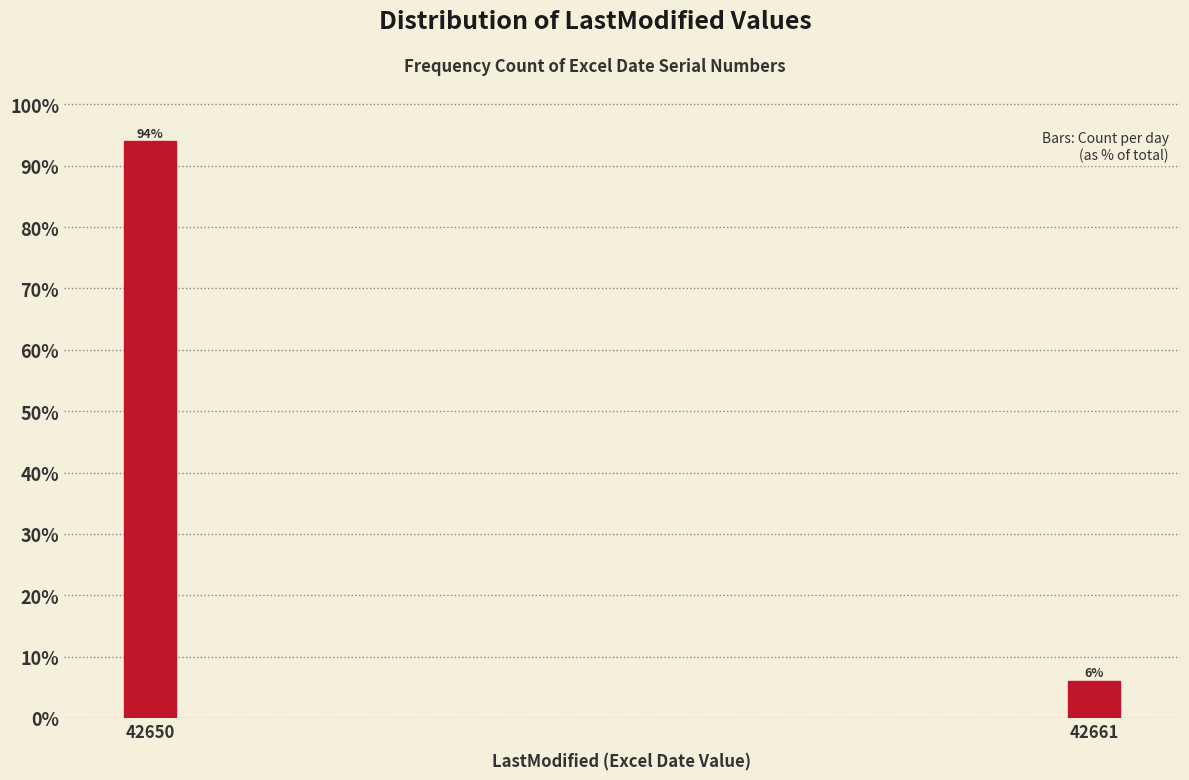

Reading right to left, transcribe all the data shown in this chart.

42661=6.0	42650=94.0